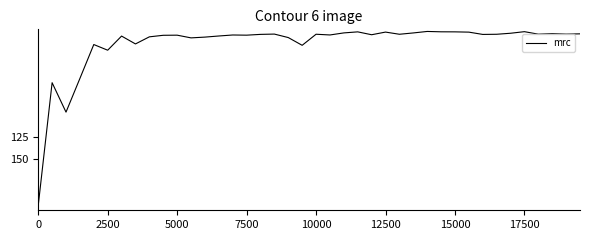

What is the difference between the maximum and minimum values?

202.1